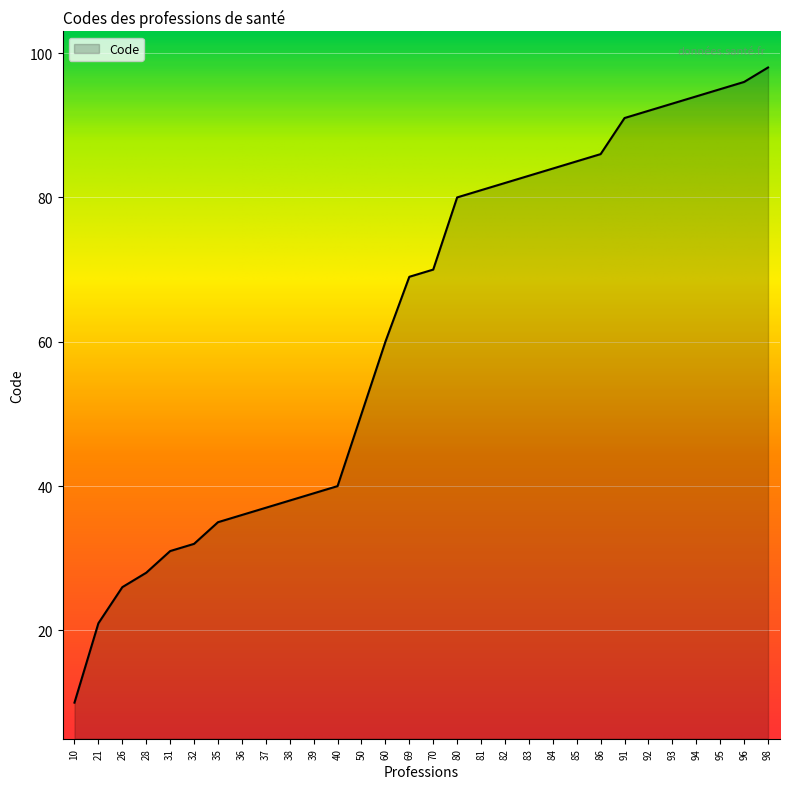

What is the difference between the maximum and minimum values?

88